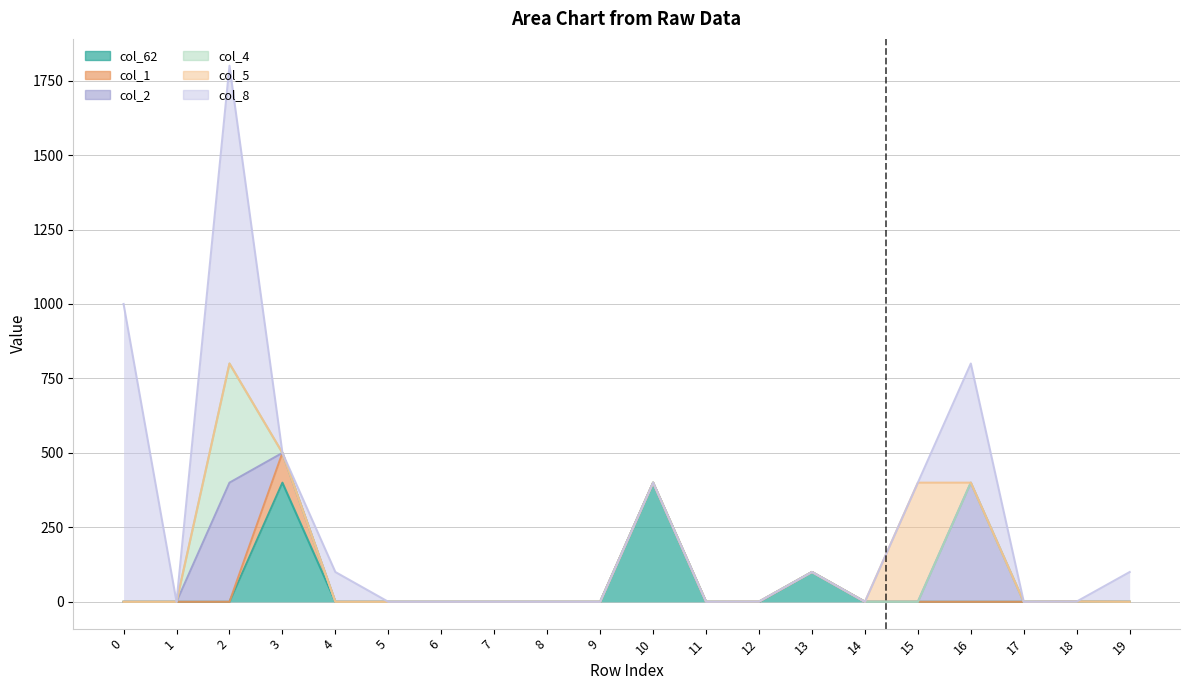

True or false: col_8 and col_4 intersect in this chart.

False